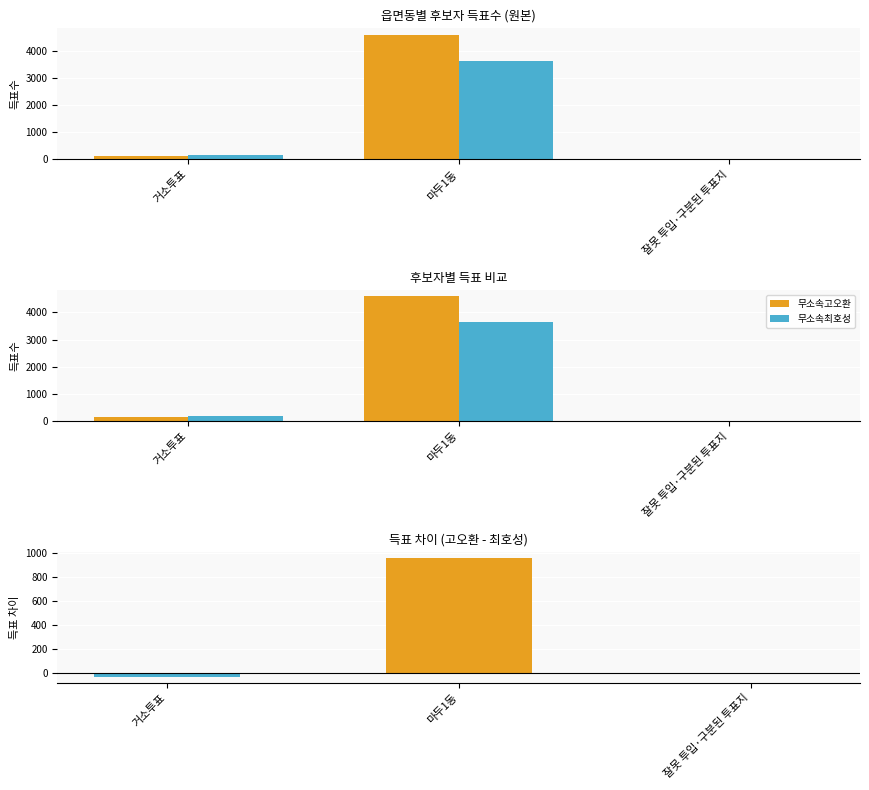

Is the value of 무소속고오환 at 거소투표 greater than the value of 무소속최호성 at 잘못 투입·구분된 투표지?

Yes